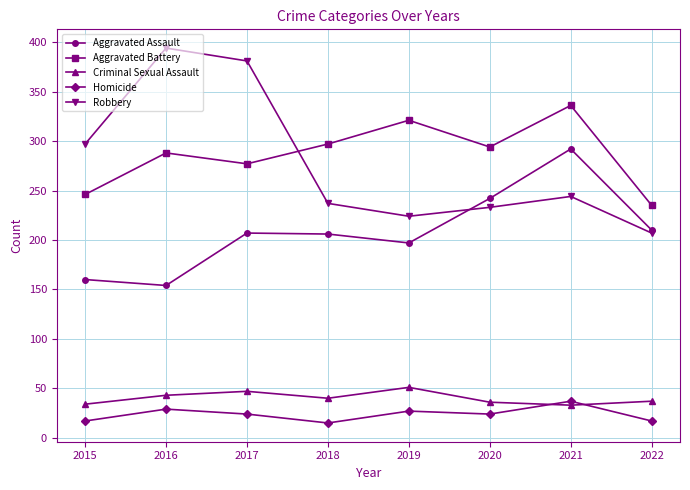

What is the sum of the Robbery values at 2020 and 2017?

614